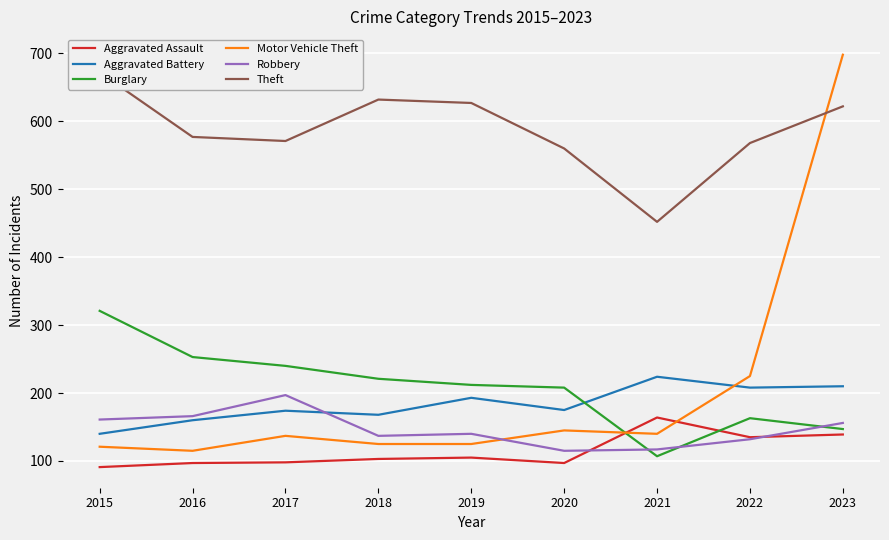

At which label does Motor Vehicle Theft reach its peak?

2023